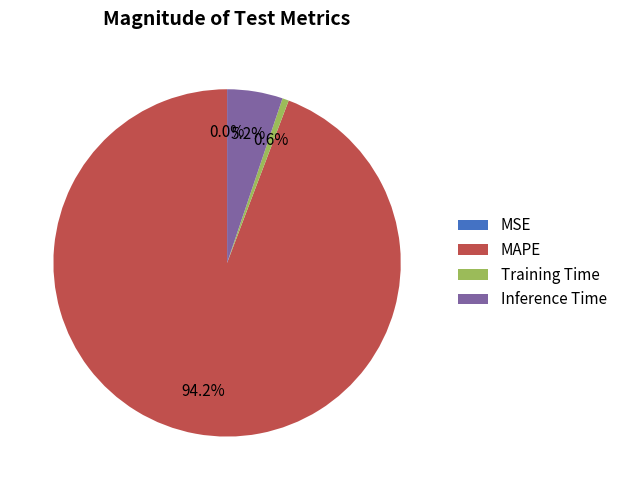

To the nearest percent, what portion does MAPE represent?

94%